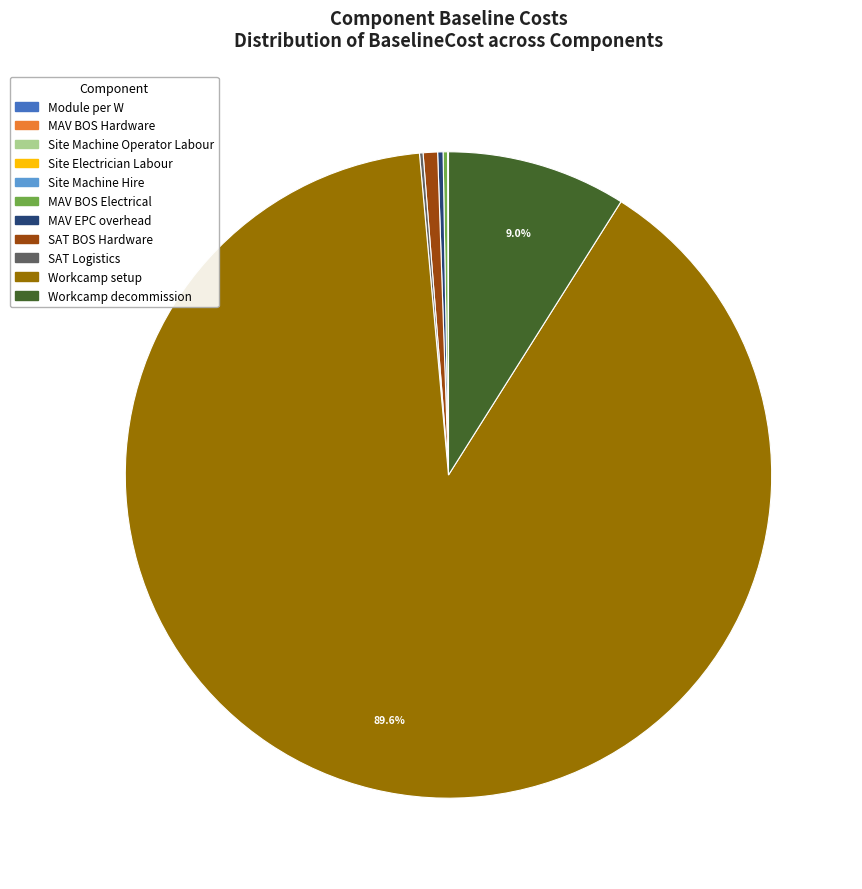

Is Workcamp setup the majority of the pie?

Yes